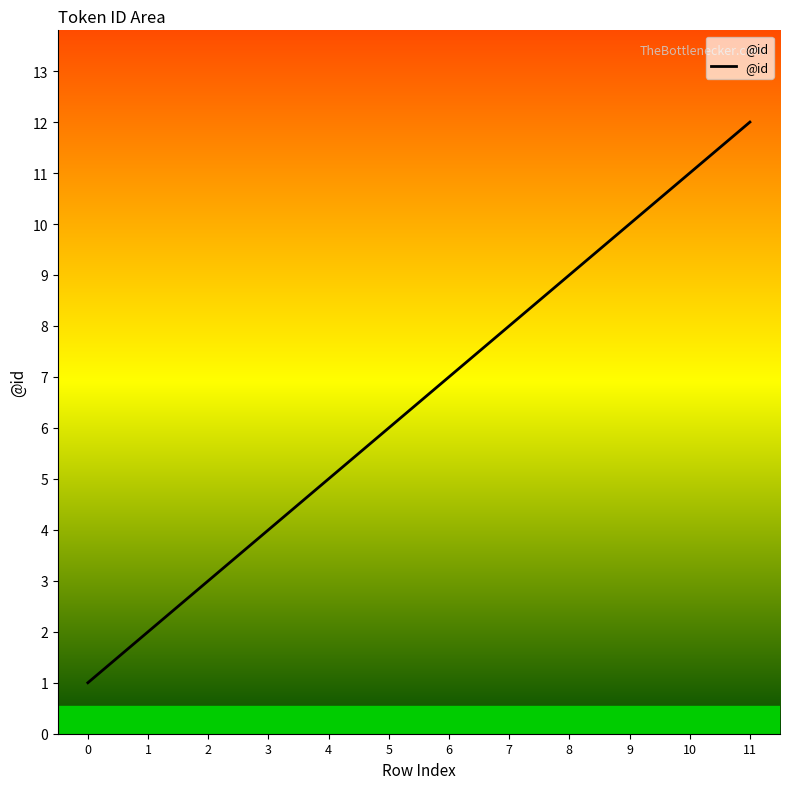

What is the change in value from 2 to 10?

+8